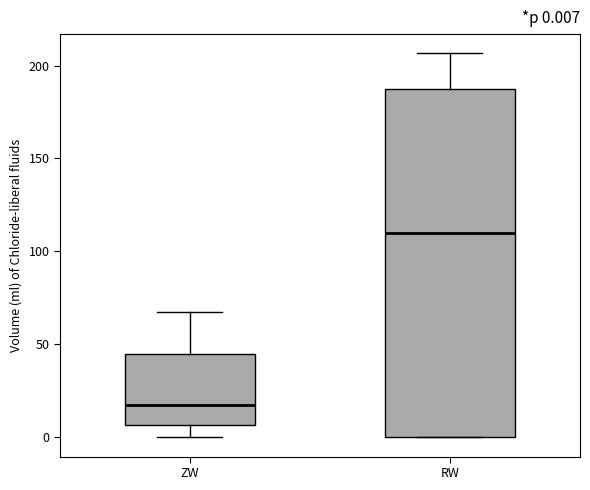

Comparing the boxes themselves (not the whiskers), which one is the tallest?

RW